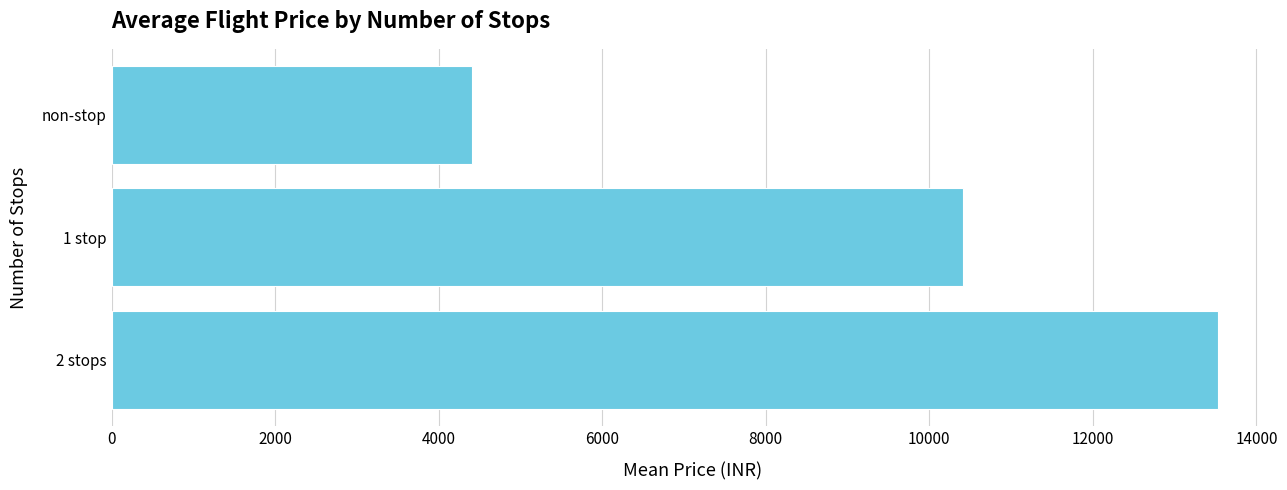

List the labels in order of value, largest first.

2 stops, 1 stop, non-stop